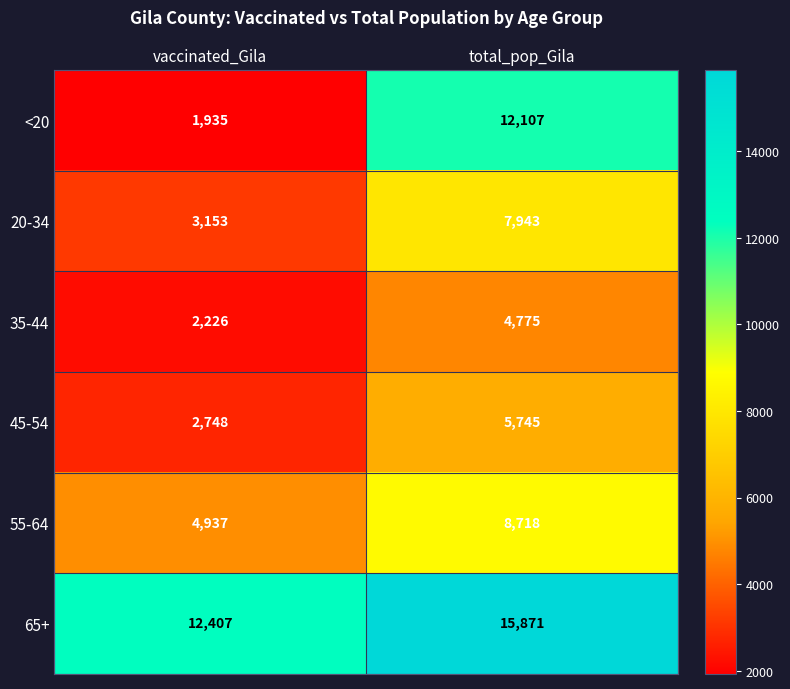

Reading right to left, what are all the values shown in this chart?

<20: 12107	1935
20-34: 7943	3153
35-44: 4775	2226
45-54: 5745	2748
55-64: 8718	4937
65+: 15871	12407